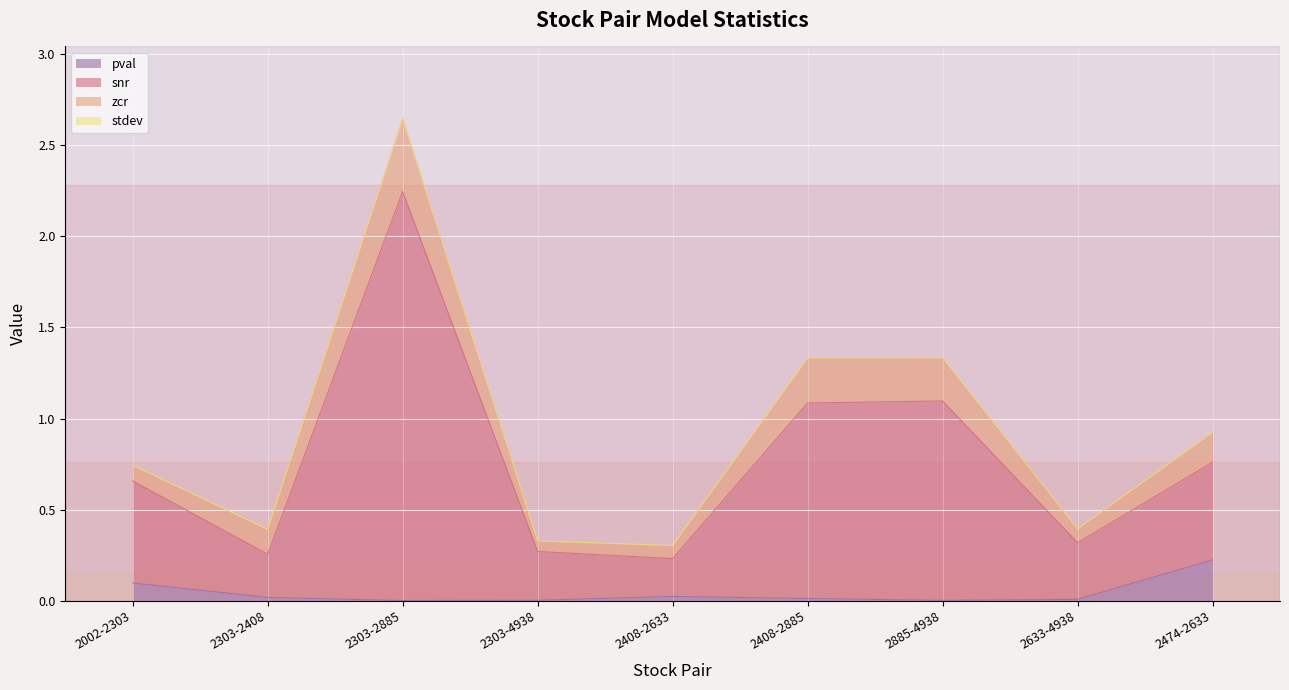

True or false: pval has more than 1 points higher than both neighbors.

False